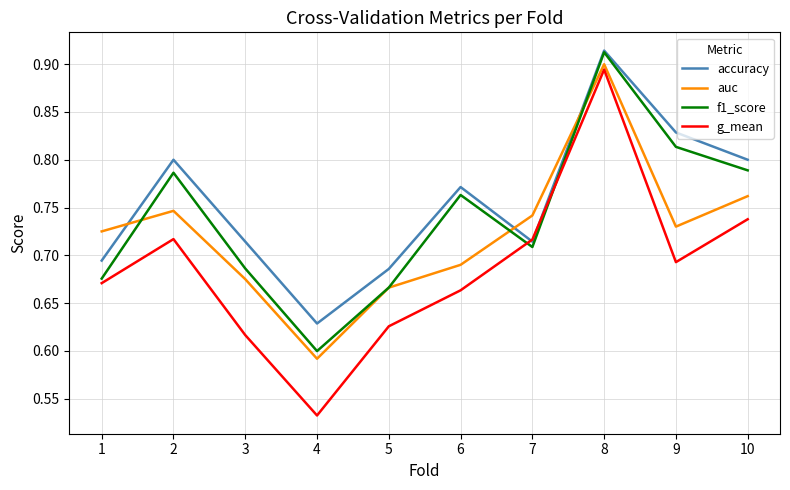

Which category has the lowest value in the g_mean series?

4